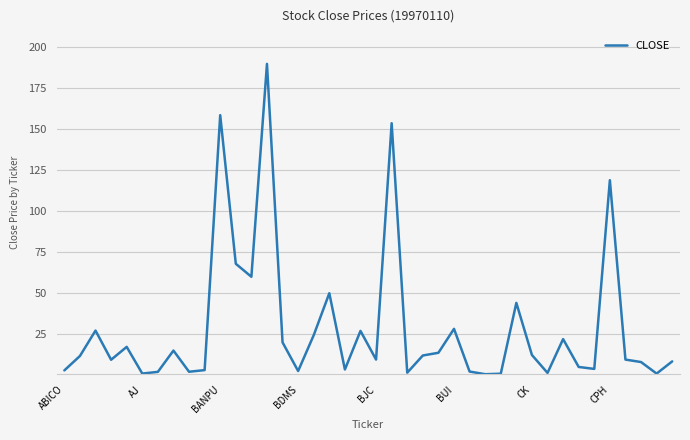

How many lines are shown in the chart?

1